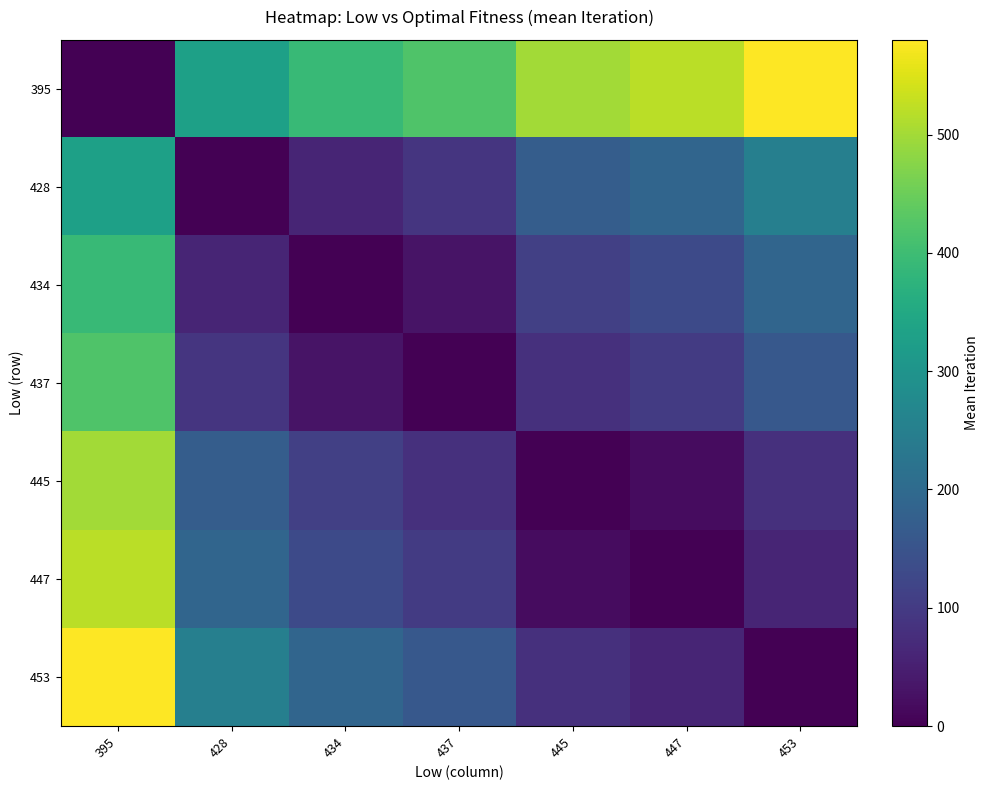

Reading right to left, list all the values displayed in this chart.

395: 453=580	447=520	445=500	437=420	434=390	428=330	395=0
428: 453=250	447=190	445=170	437=90	434=60	428=0	395=330
434: 453=190	447=130	445=110	437=30	434=0	428=60	395=390
437: 453=160	447=100	445=80	437=0	434=30	428=90	395=420
445: 453=80	447=20	445=0	437=80	434=110	428=170	395=500
447: 453=60	447=0	445=20	437=100	434=130	428=190	395=520
453: 453=0	447=60	445=80	437=160	434=190	428=250	395=580